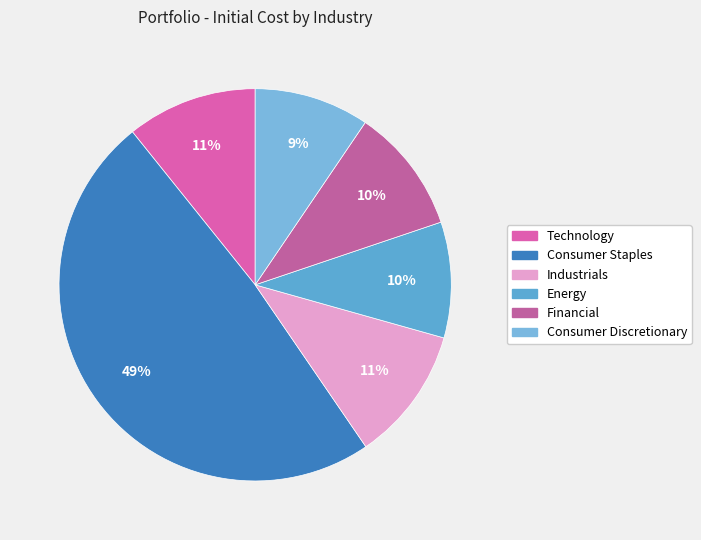

Do Consumer Staples and Financial together represent more than half of the pie?

Yes